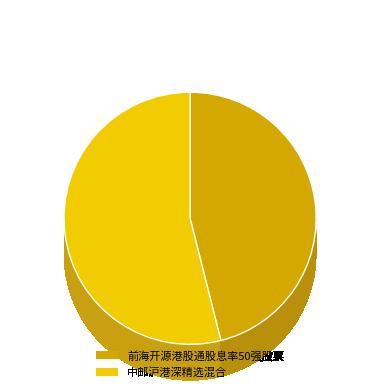

Is it true that 前海开源港股通股息率50强股票 is 46% of the pie?

True